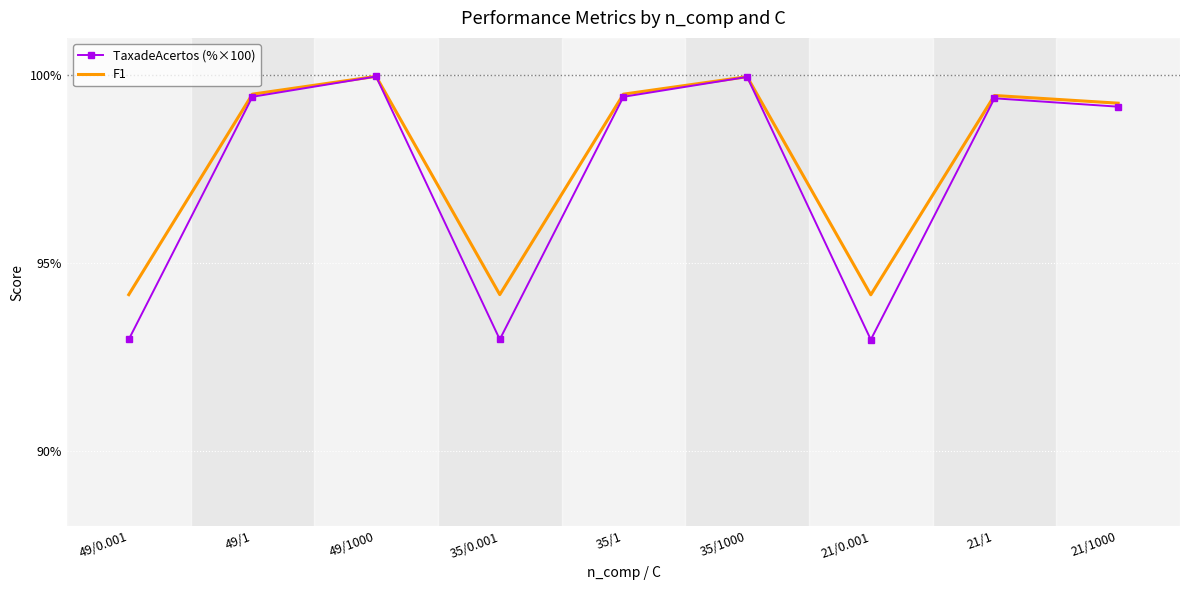

Which series has the largest range (max minus min)?

TaxadeAcertos (%×100)